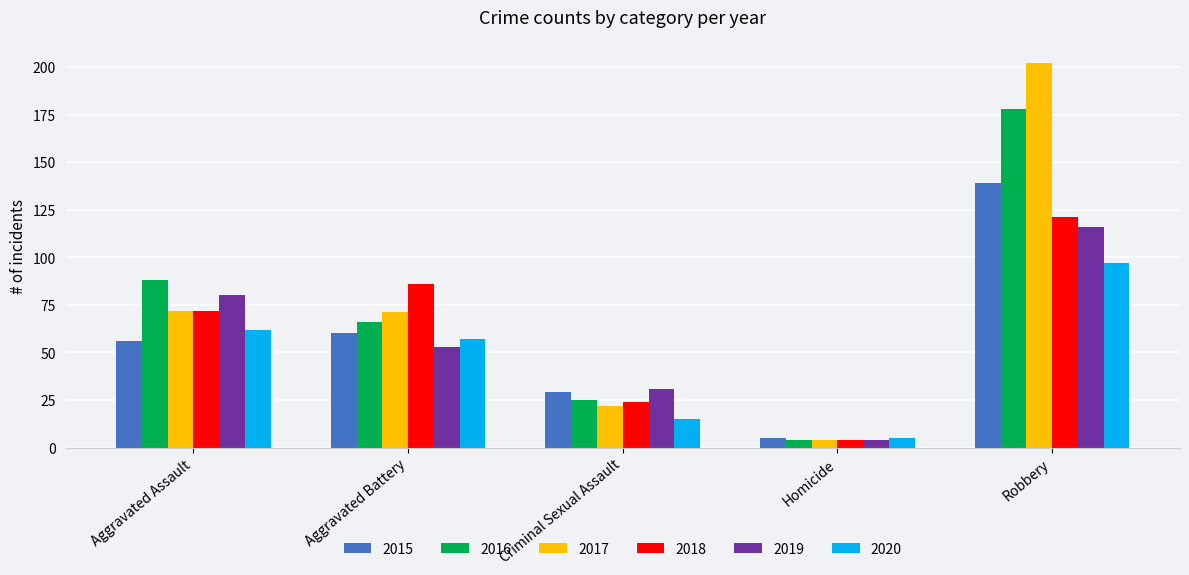

What is the sum of all 2019 values?

284